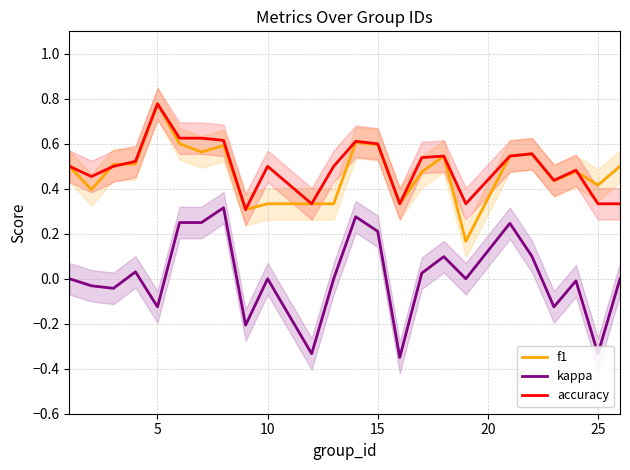

True or false: accuracy and kappa cross at least once.

False